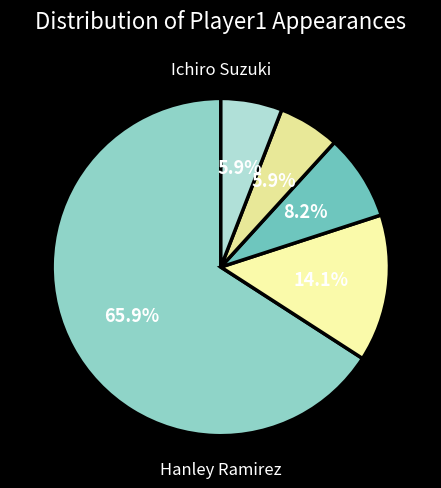

How many segments does this pie chart have?

5